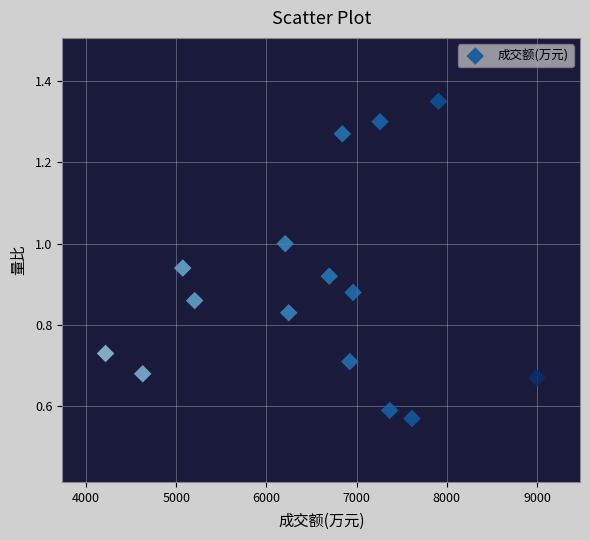

What is the range of X values (max minus min)?

4782.0